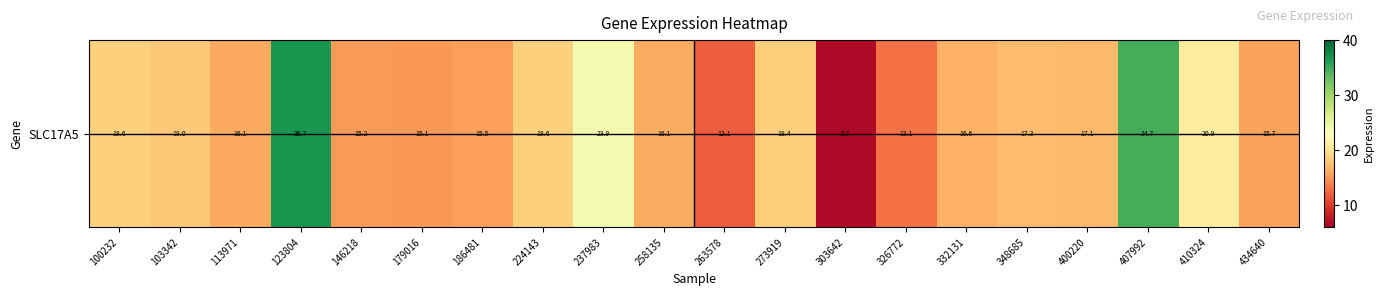

What is the change in value from 113971 to 179016?

-0.9